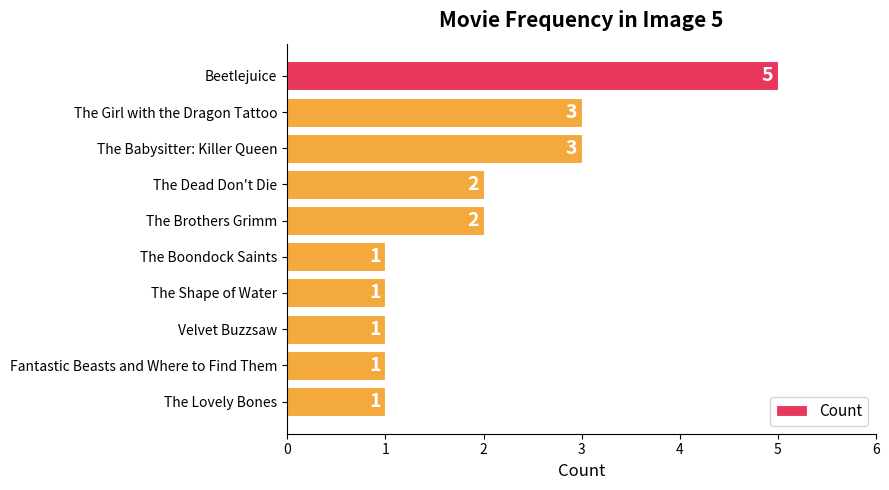

What position from the bottom is The Shape of Water?

4